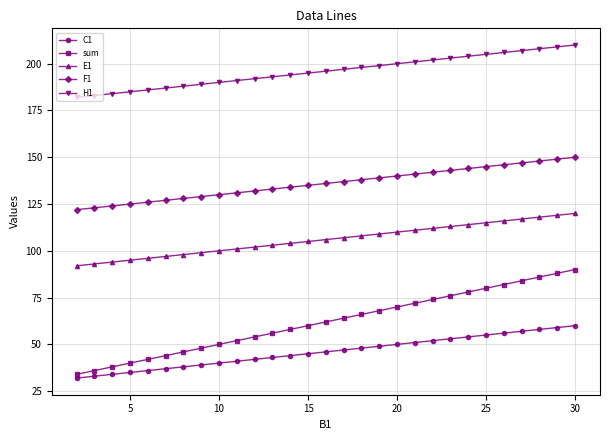

Which series has the largest total across all categories?

H1